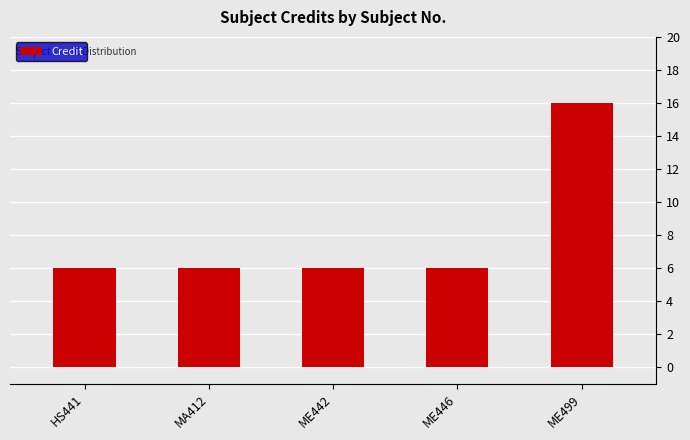

Reading left to right, extract all data points from this chart.

HS441=6	MA412=6	ME442=6	ME446=6	ME499=16